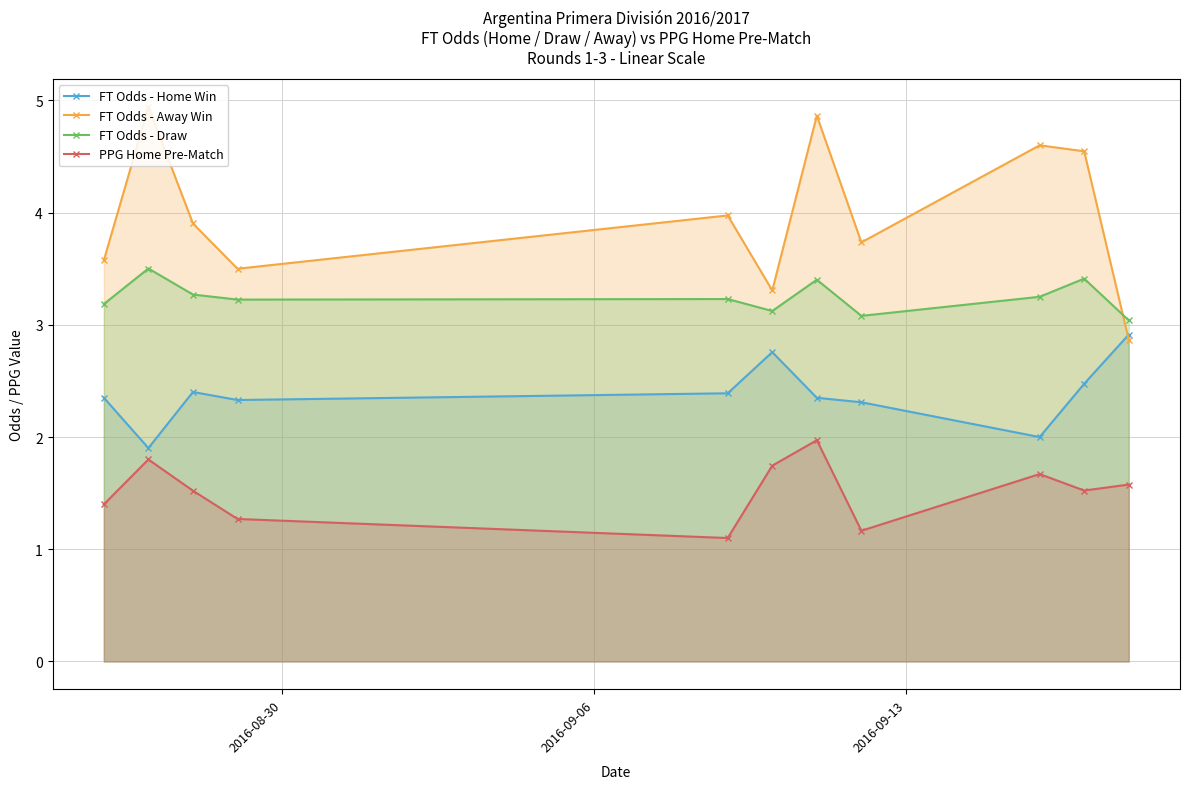

How many lines are shown in the chart?

4